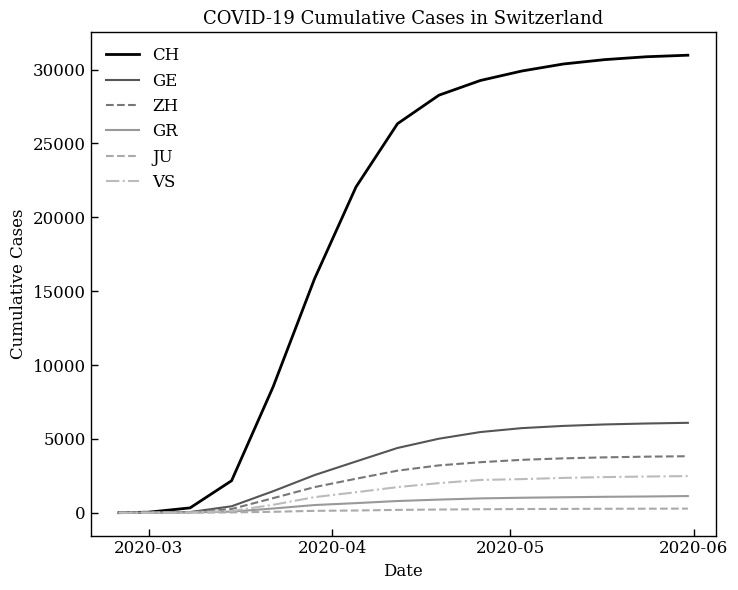

Which series has the largest total across all categories?

CH